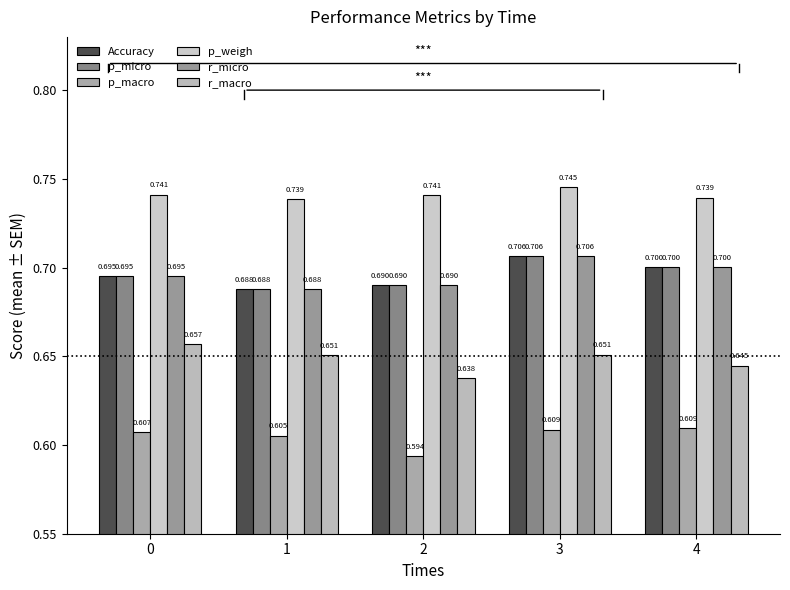

The r_macro series shows 1.1 at 3. True or false?

False